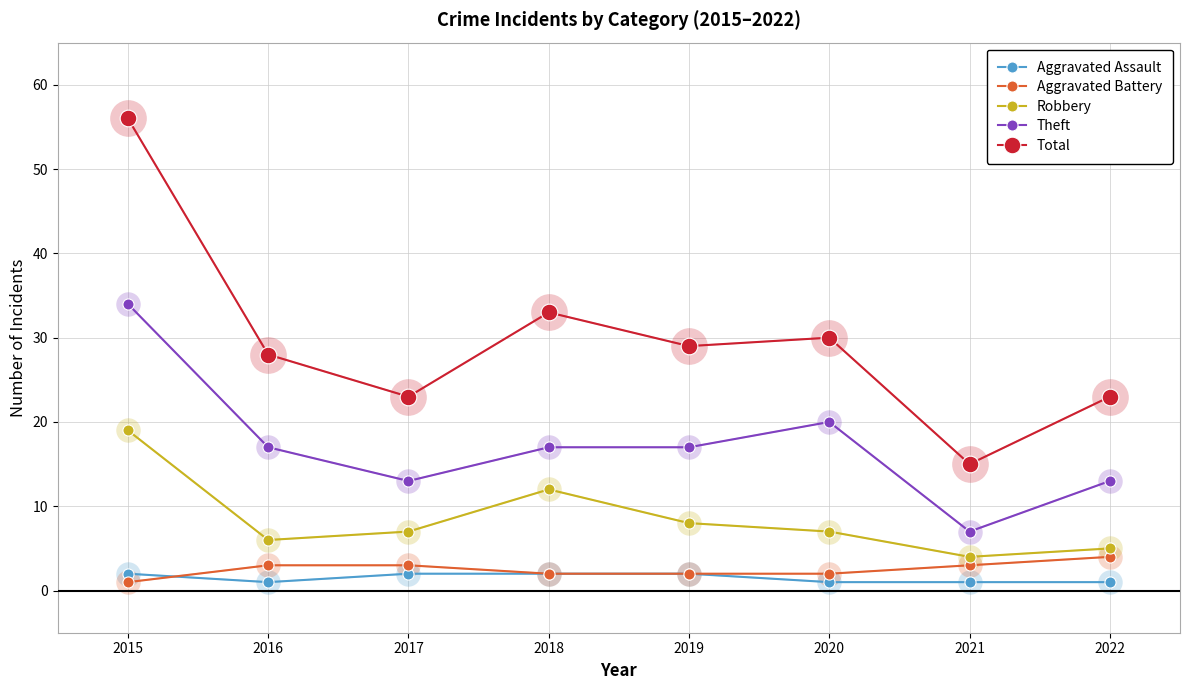

Which series has the largest range (max minus min)?

Total